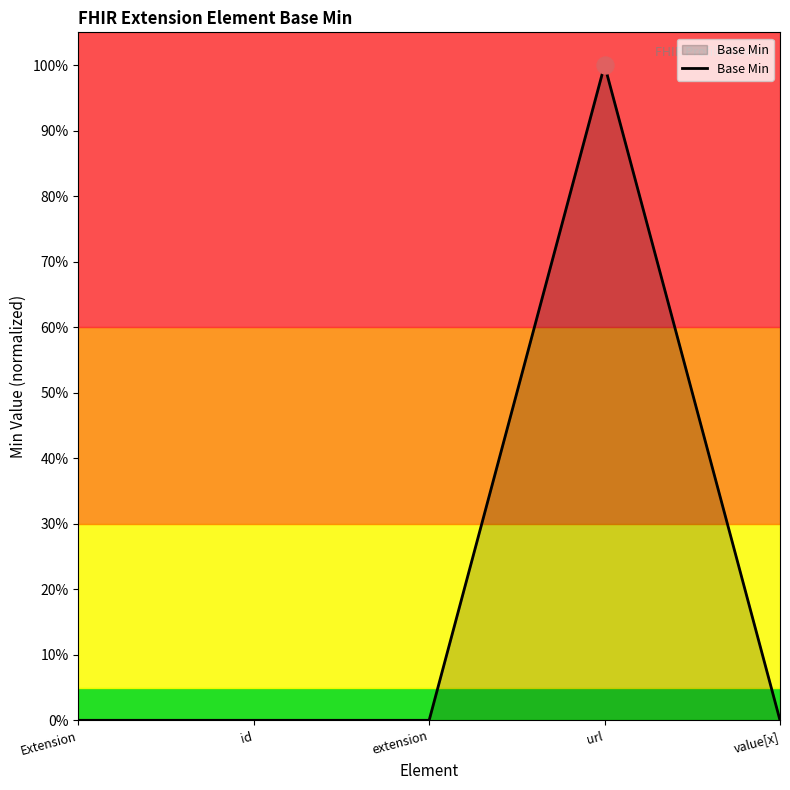

What is the change in value from id to url?

+1